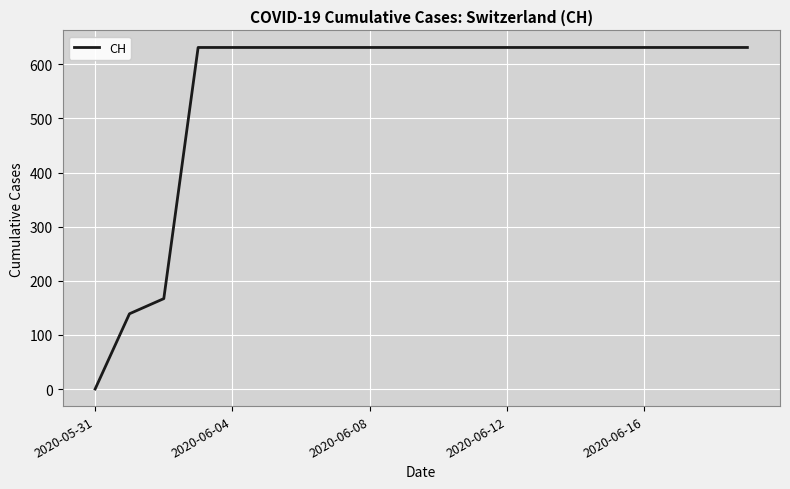

What is the maximum value shown in the chart?

631